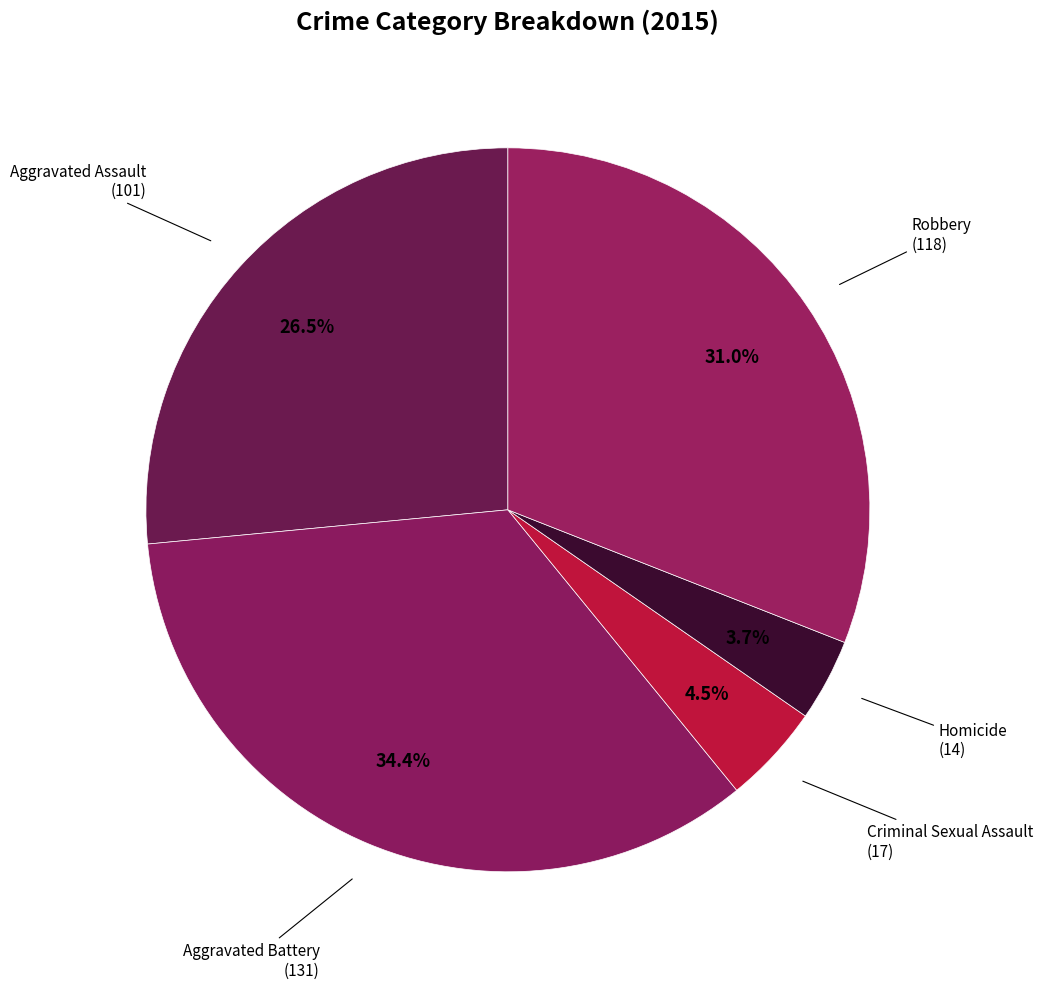

How many slices are in this pie chart?

5